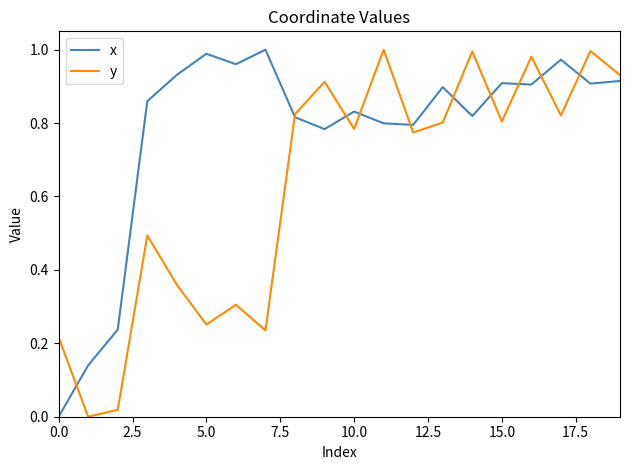

Which series has the largest total across all categories?

x